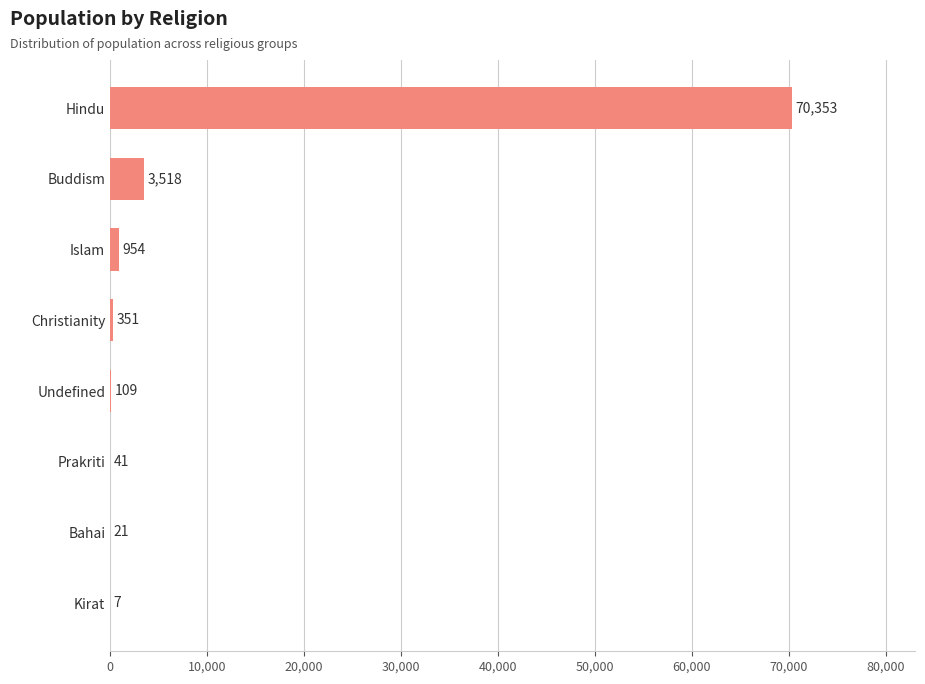

Are the bars grouped side by side (vs. stacked)?

No